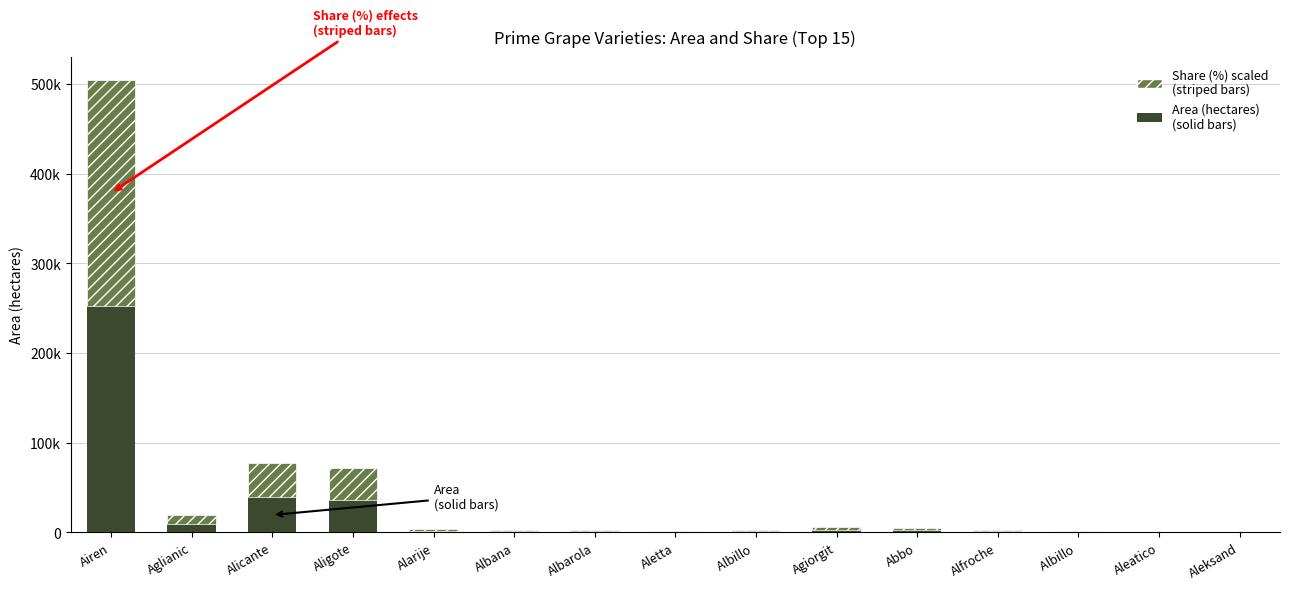

Are the bars horizontal?

No